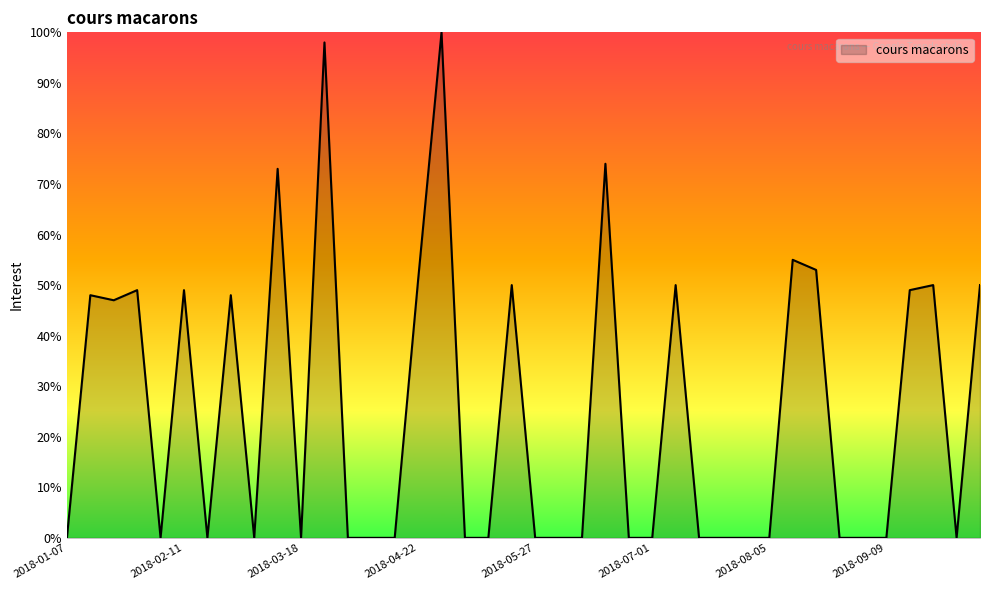

What is the maximum value shown in the chart?

100